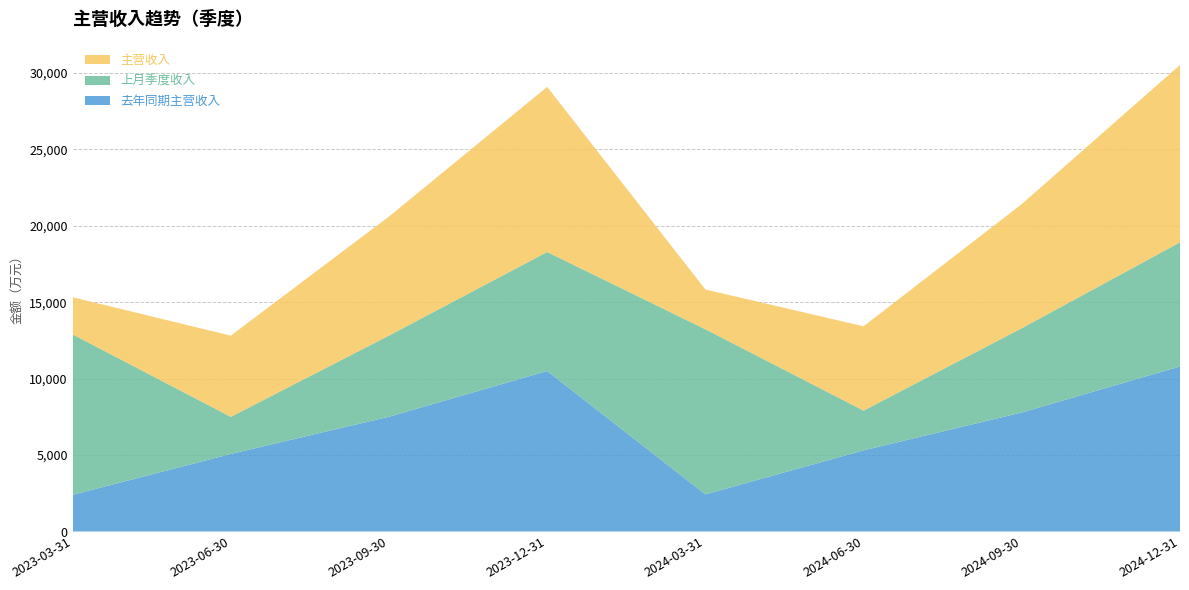

Reading right to left, transcribe all the data shown in this chart.

去年同期主营收入: 2024-12-31=10800.0	2024-09-30=7785.9	2024-06-30=5308.9	2024-03-31=2429.6	2023-12-31=10500.0	2023-09-30=7507.9	2023-06-30=5072.6	2023-03-31=2396.6
上月季度收入: 2024-12-31=8118.3	2024-09-30=5514.5	2024-06-30=2600.5	2024-03-31=10800.0	2023-12-31=7785.9	2023-09-30=5308.9	2023-06-30=2429.6	2023-03-31=10500.0
主营收入: 2024-12-31=11600.0	2024-09-30=8118.3	2024-06-30=5514.5	2024-03-31=2600.5	2023-12-31=10800.0	2023-09-30=7785.9	2023-06-30=5308.9	2023-03-31=2429.6